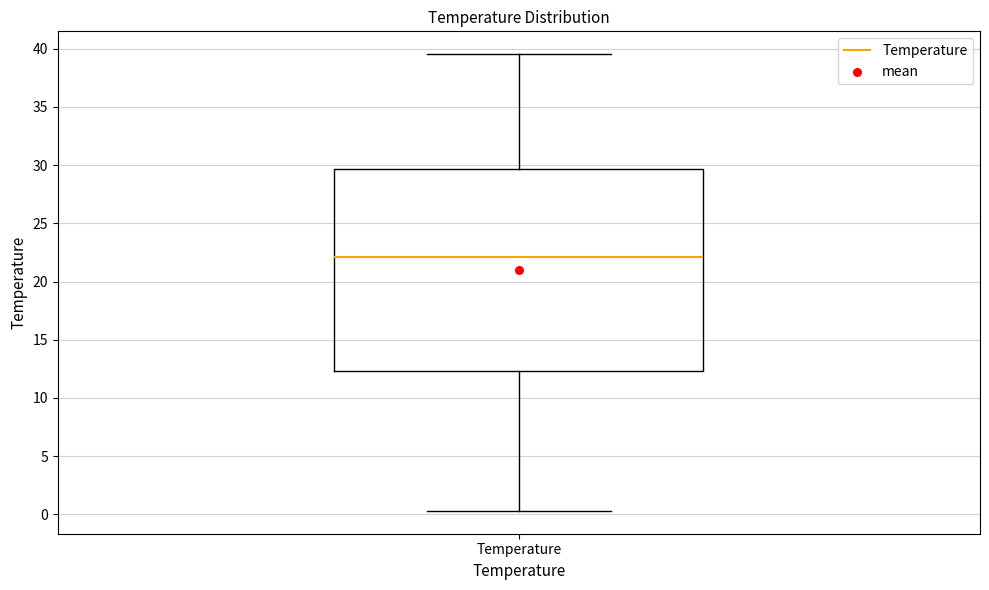

Where does the lower whisker of the box for Temperature end on the y-axis? The values are not printed on the chart, so give them approximately, as read against the axis.

0.5